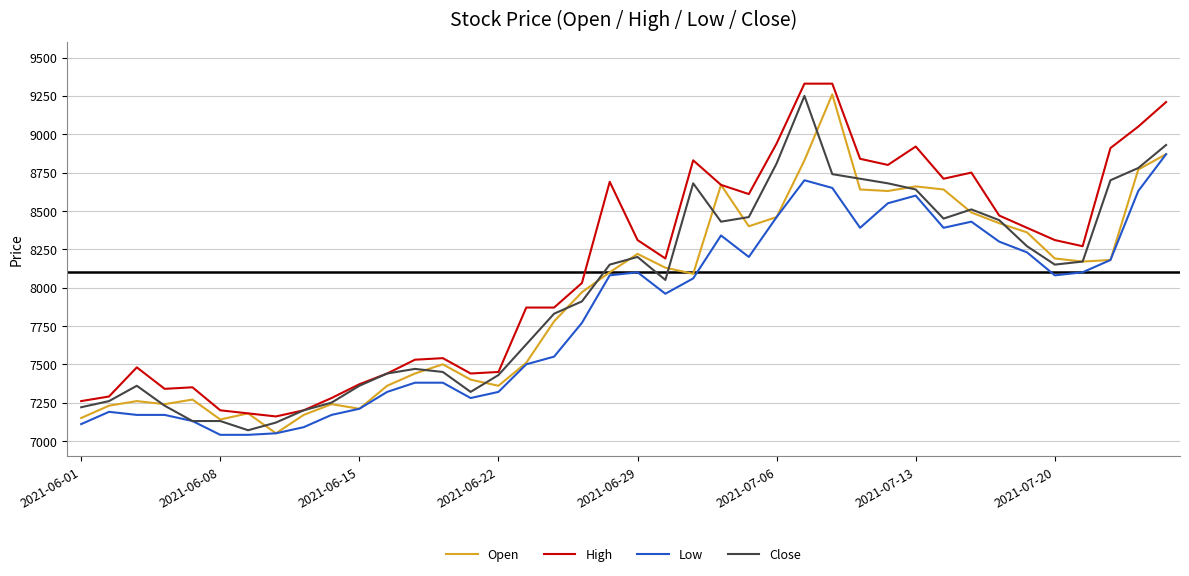

Which series has the largest total across all categories?

High